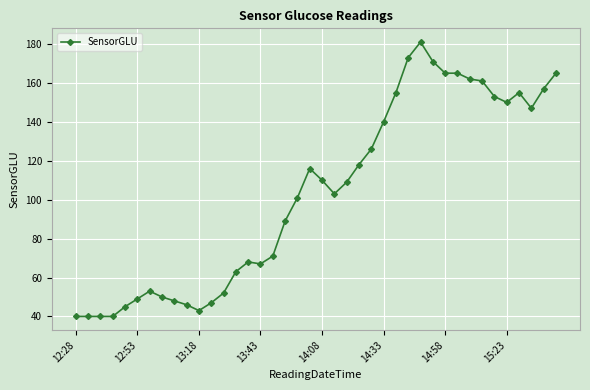

How many distinct data groups are displayed?

1